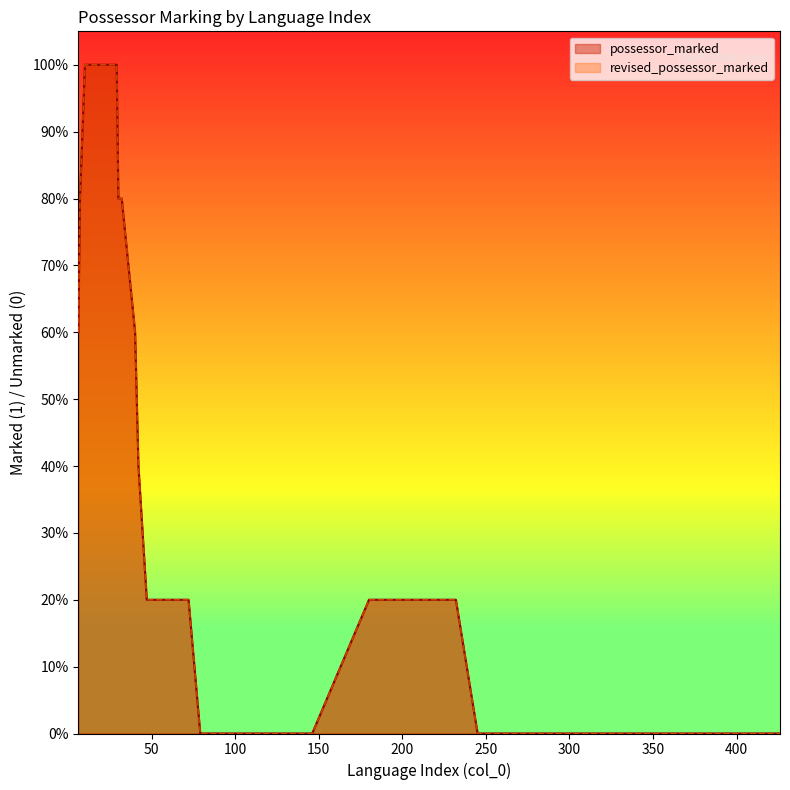

Does the chart display data point markers on the line(s)?

No